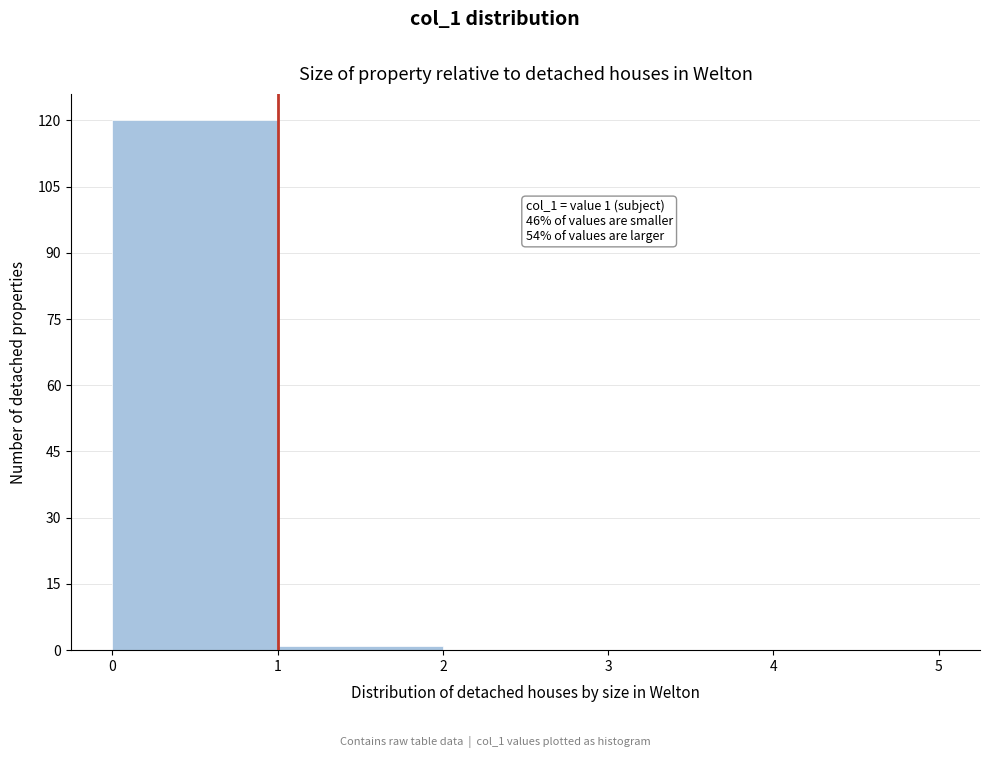

Over which range of the x-axis is the bar tallest?

0 to 1